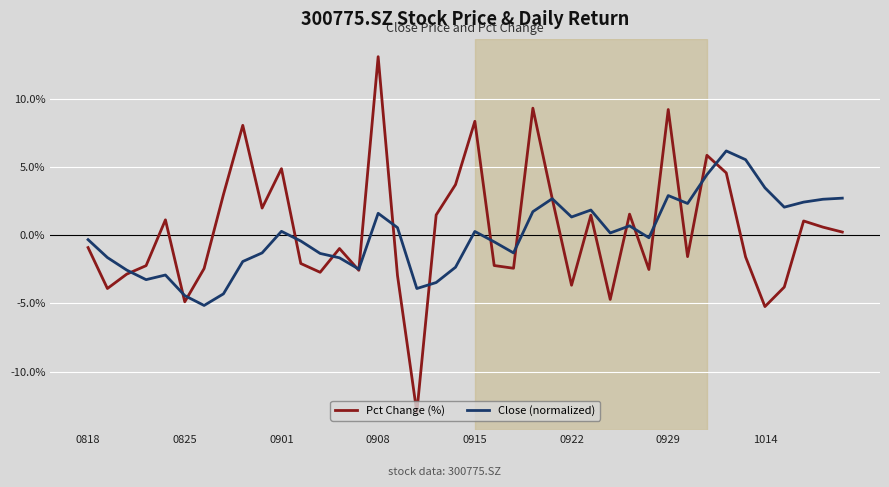

What is the difference between the second highest and minimum values in the Close (normalized) series?

10.7